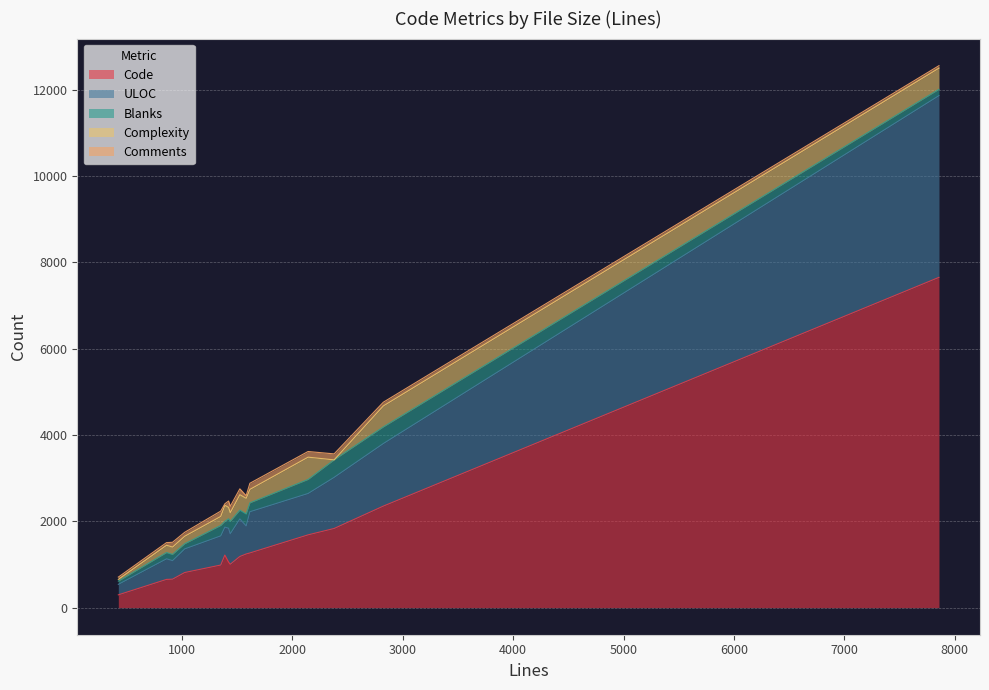

List the labels in order of Code value, largest first.

7857, 2824, 2378, 2142, 1615, 1581, 1388, 1524, 1422, 1437, 1351, 1024, 914, 860, 423